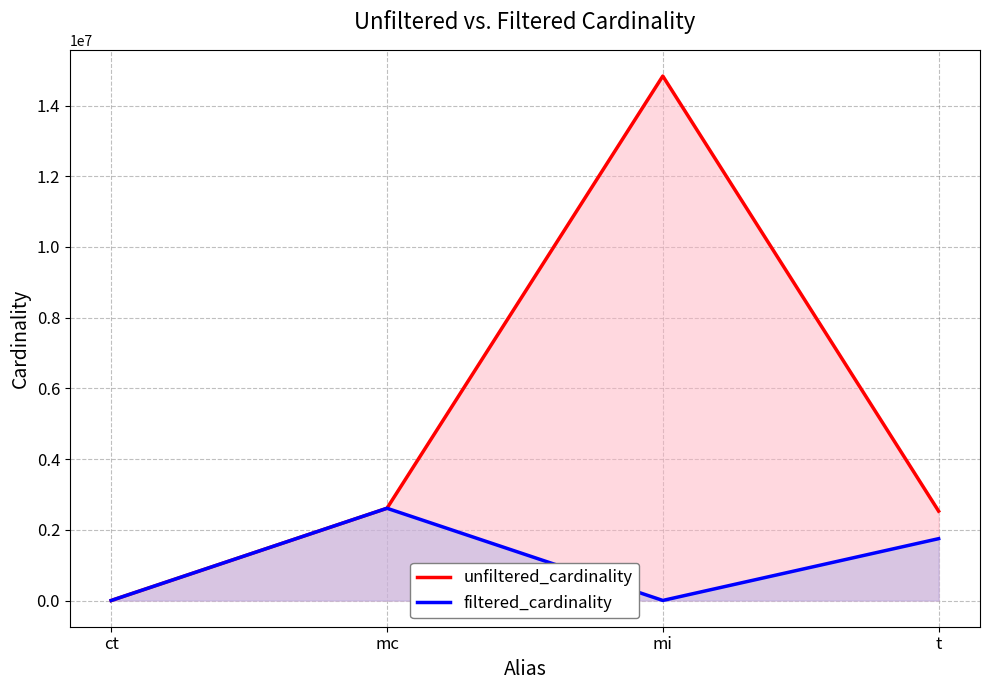

Is it true that filtered_cardinality equals 2609129 at mc?

True